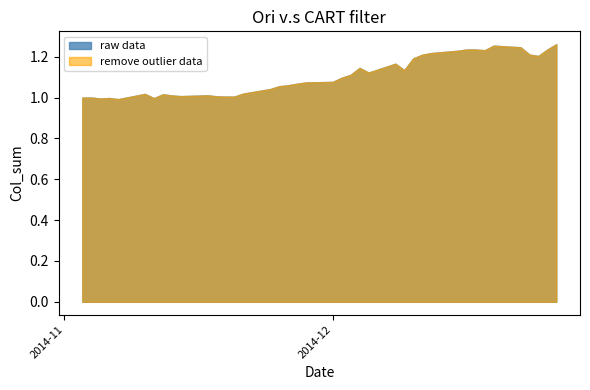

Reading left to right, transcribe all the data shown in this chart.

raw data: 1.0	1.0	1.0	1.0	1.0	1.0	1.0	1.0	1.0	1.0	1.0	1.0	1.0	1.0	1.0	1.0	1.1	1.1	1.1	1.1	1.1	1.1	1.1	1.1	1.1	1.2	1.1	1.2	1.2	1.2	1.2	1.2	1.2	1.2	1.3	1.2	1.2	1.2	1.2	1.3
remove outlier data: 1.0	1.0	1.0	1.0	1.0	1.0	1.0	1.0	1.0	1.0	1.0	1.0	1.0	1.0	1.0	1.0	1.1	1.1	1.1	1.1	1.1	1.1	1.1	1.1	1.1	1.2	1.1	1.2	1.2	1.2	1.2	1.2	1.2	1.2	1.3	1.2	1.2	1.2	1.2	1.3